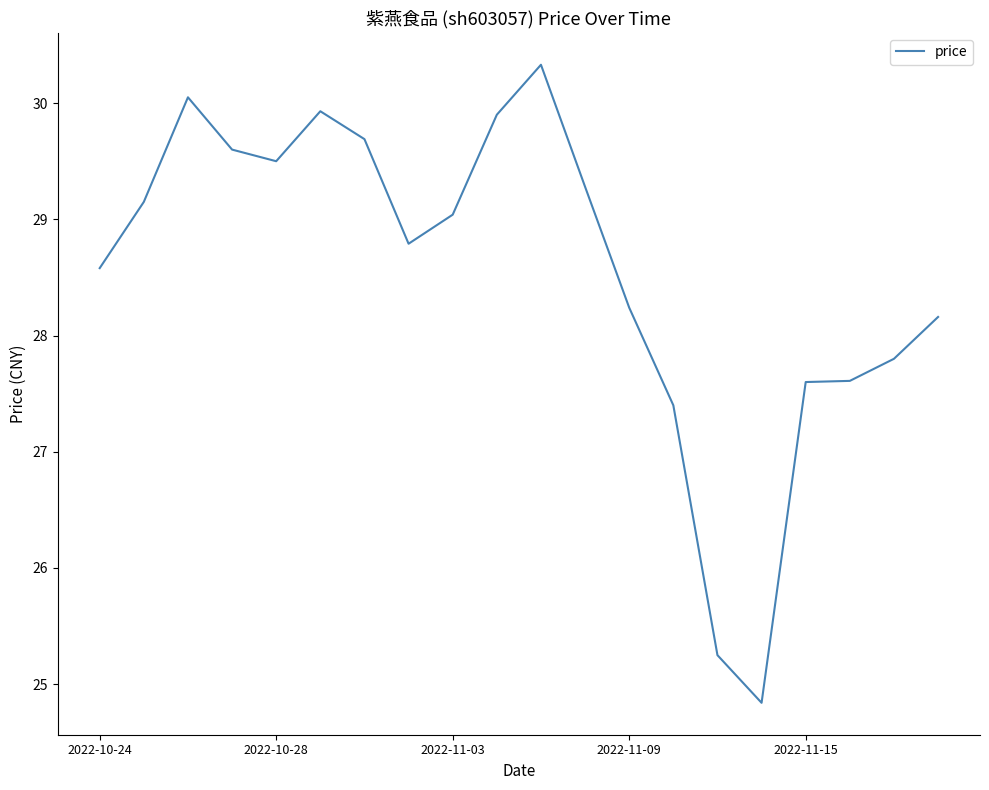

What is the maximum value shown in the chart?

30.3